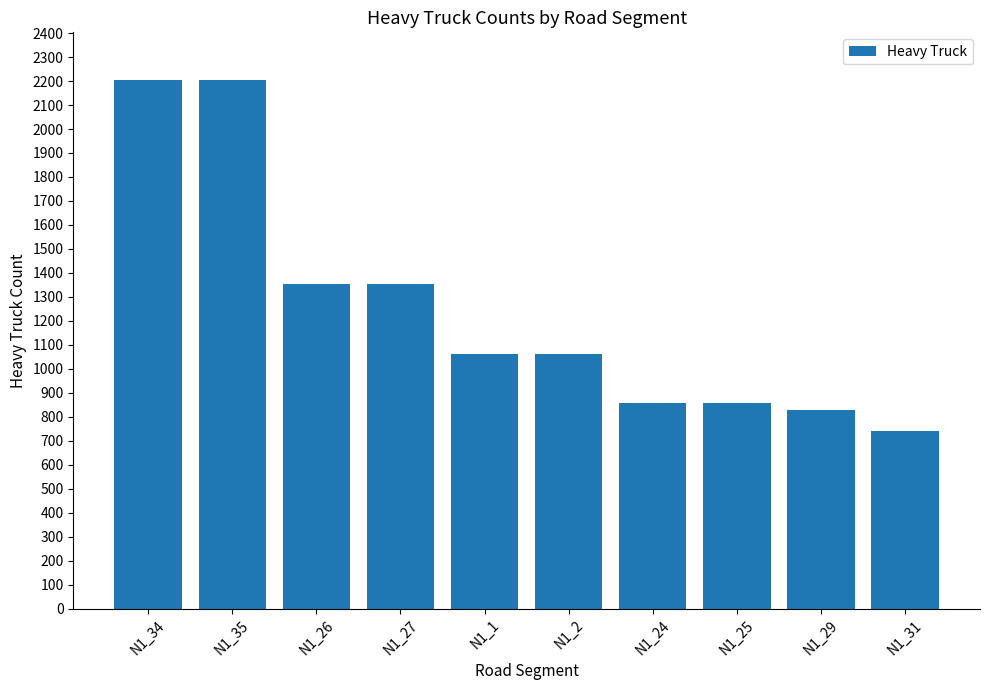

Reading right to left, what are all the values shown in this chart?

N1_31=742	N1_29=830	N1_25=857	N1_24=857	N1_2=1062	N1_1=1062	N1_27=1354	N1_26=1354	N1_35=2203	N1_34=2203